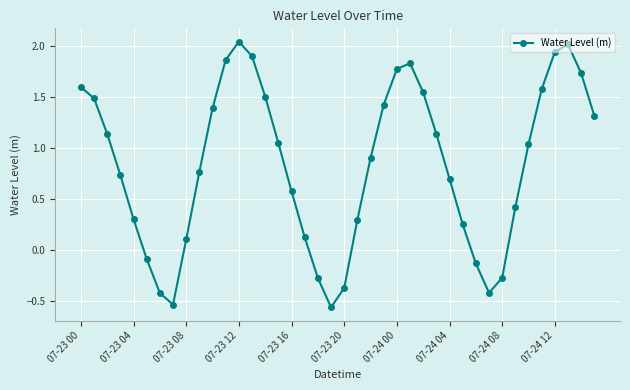

What is the value of the 17th point from the left?

0.6